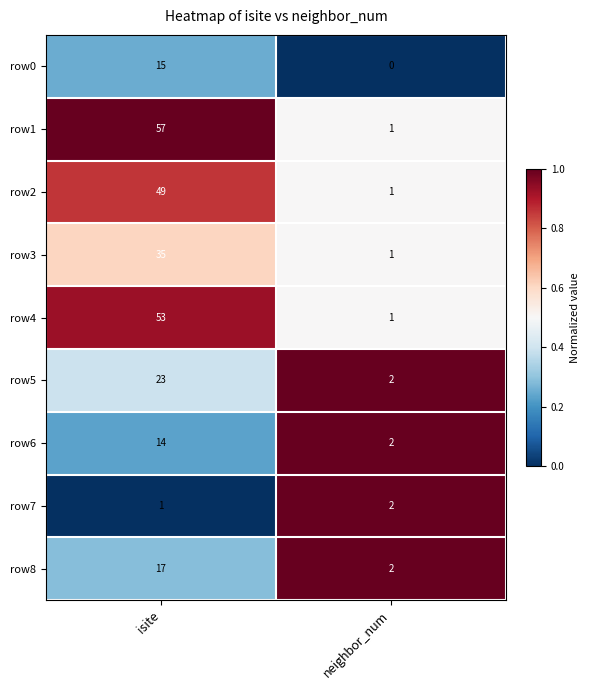

At which label does row1 reach its minimum?

neighbor_num